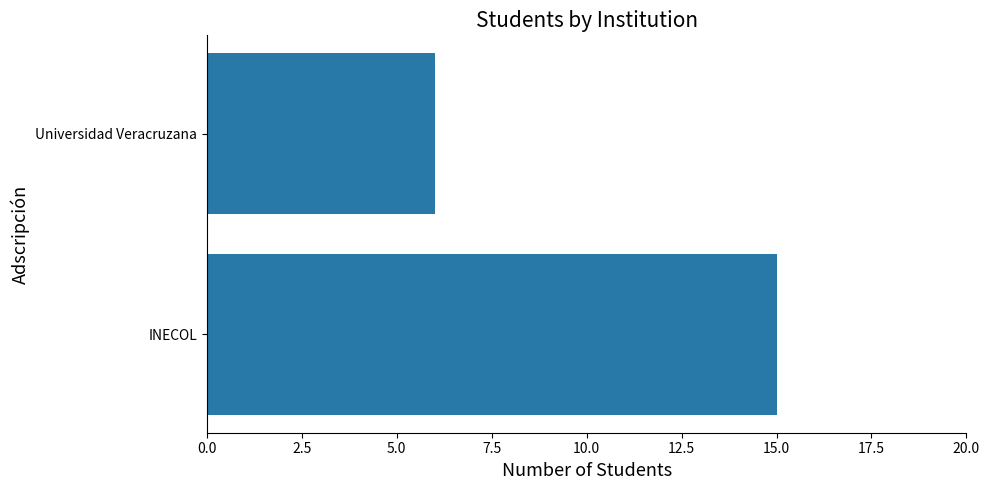

Reading top to bottom, extract all data points from this chart.

Universidad Veracruzana=6	INECOL=15